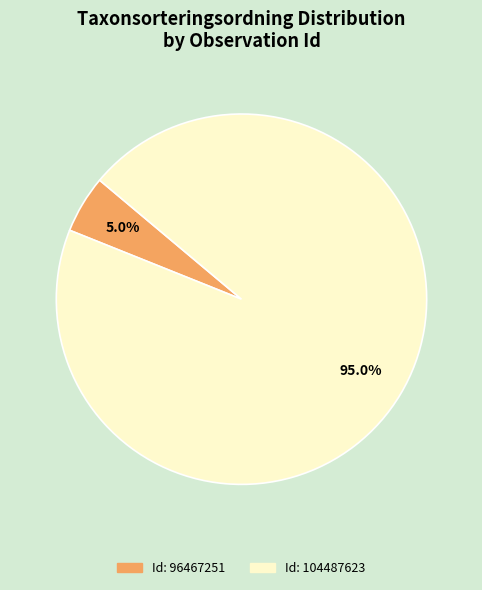

Does any single category account for the majority?

Yes